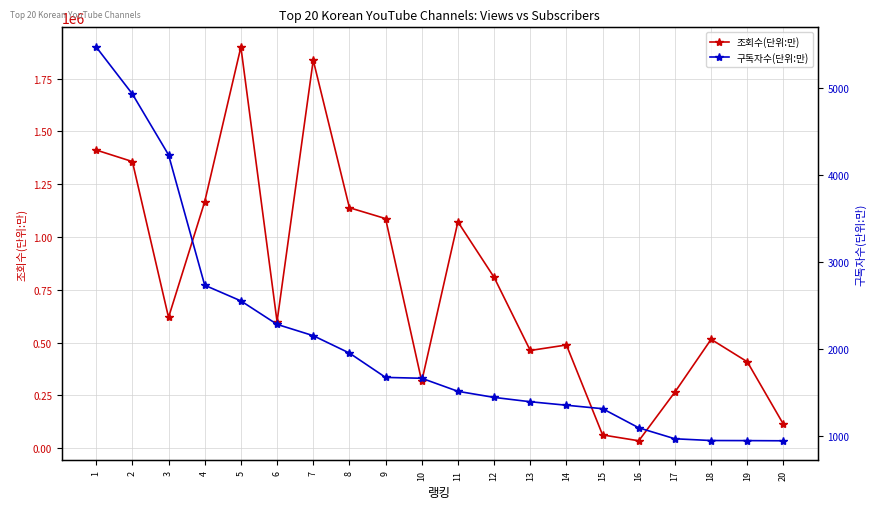

At which label does 구독자수(단위:만) reach its minimum?

20